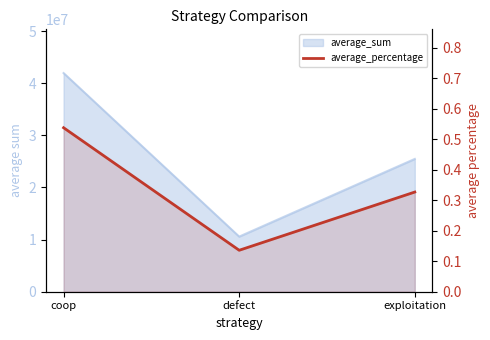

What is the label of the 1st point from the left?

coop